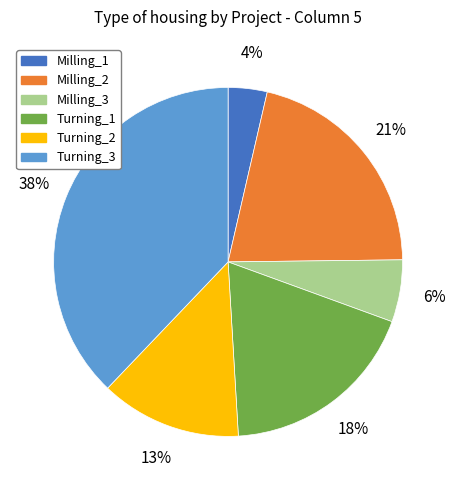

Combined, do Milling_2 and Milling_1 account for over 50%?

No